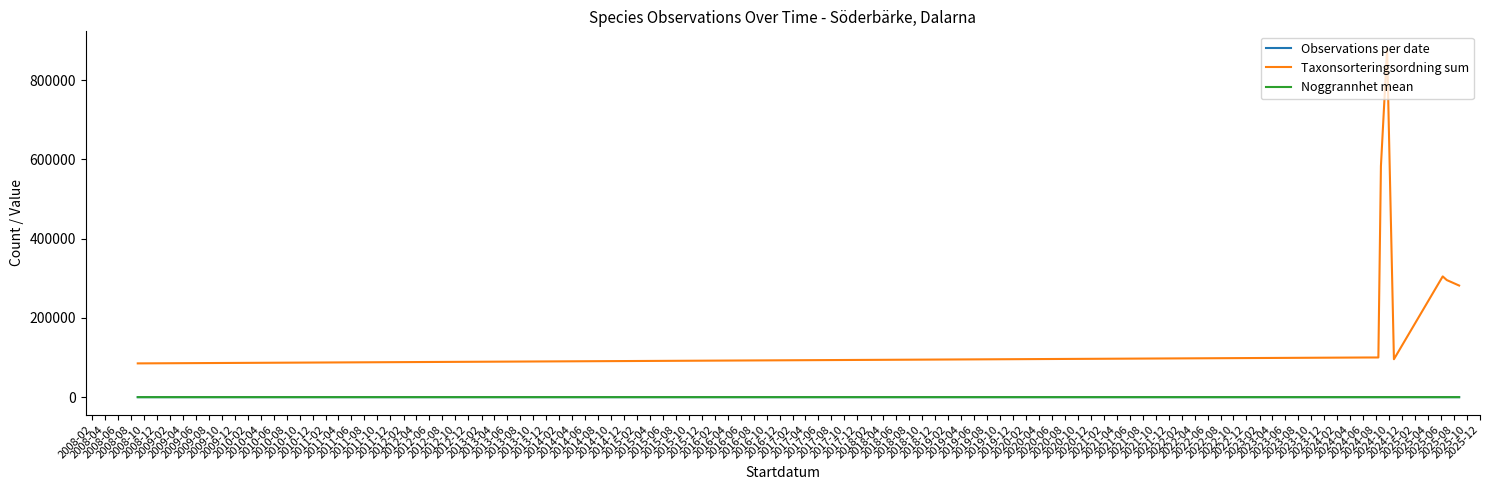

Which series has the widest spread of values?

Taxonsorteringsordning sum